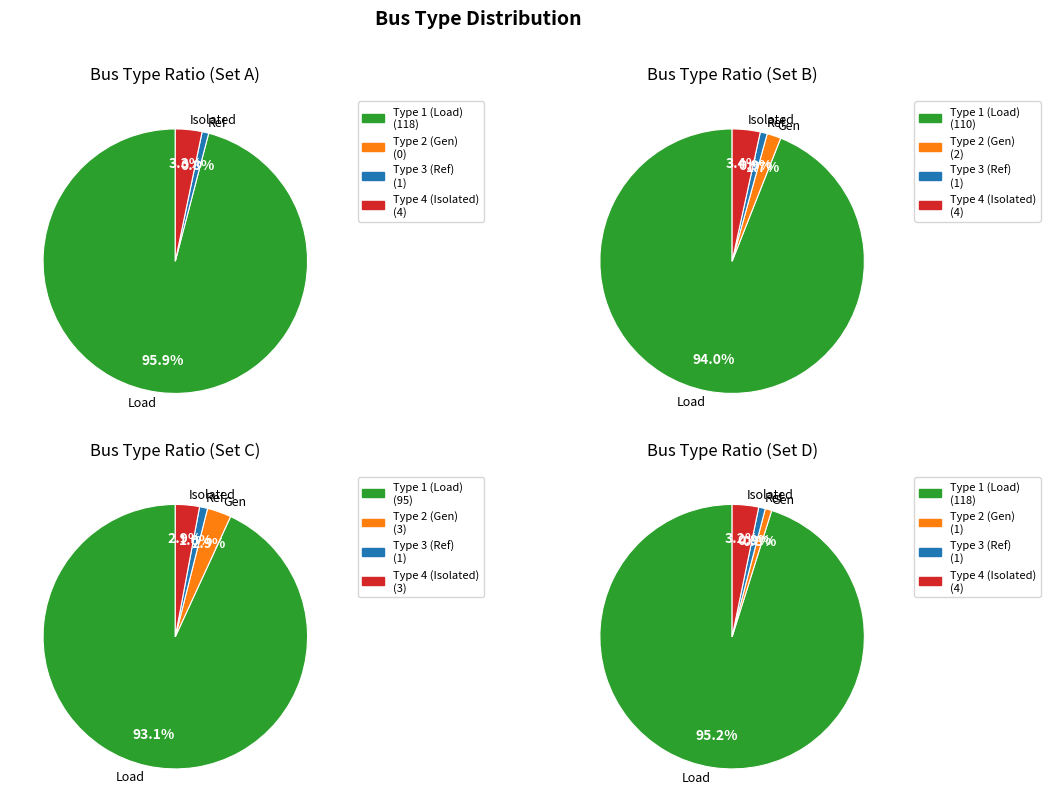

Count the number of slices in the pie.

4